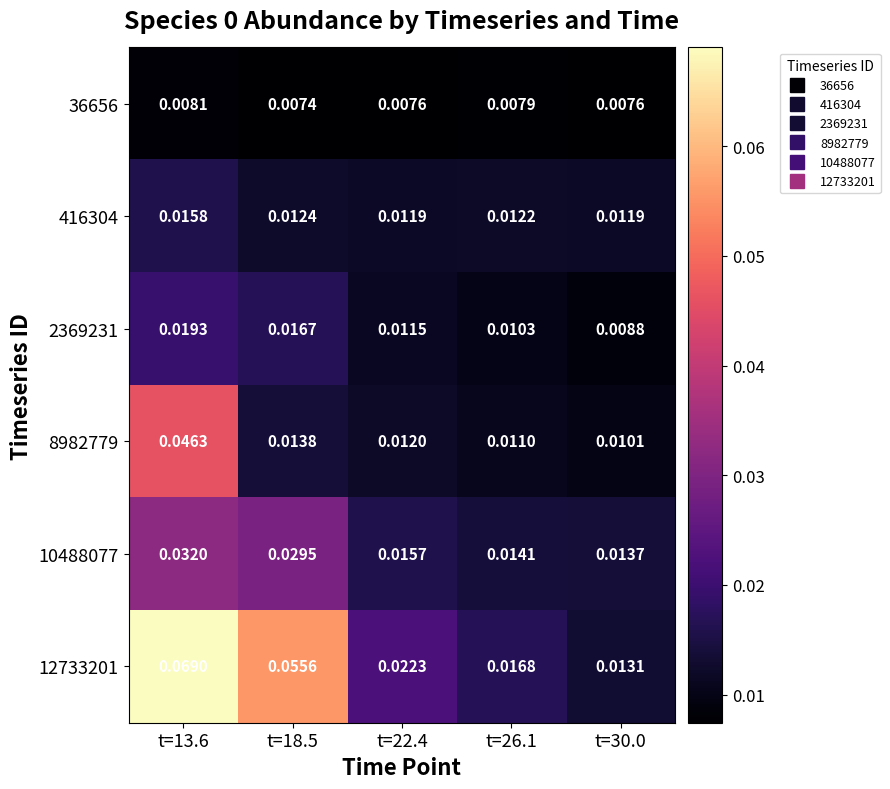

Is the value of 2369231 at t=22.4 greater than the value of 12733201 at t=13.6?

No